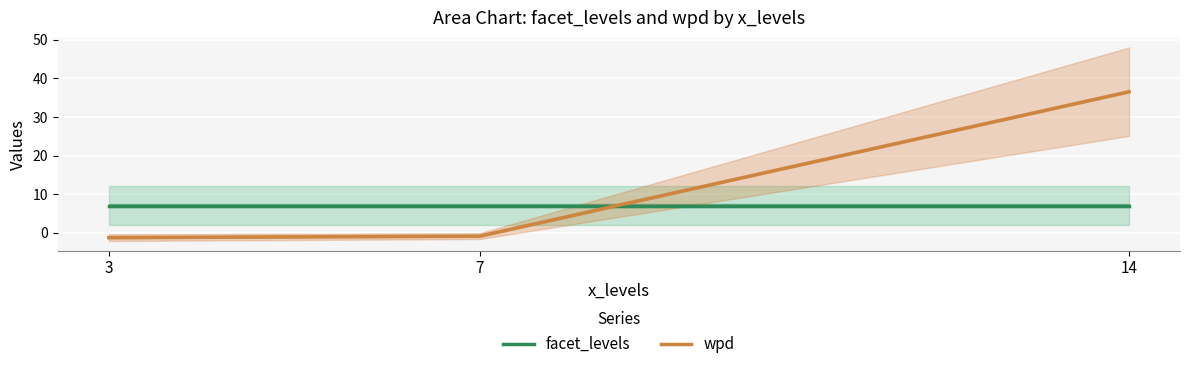

What is the value of the wpd point at the 2nd from the left?

-0.9